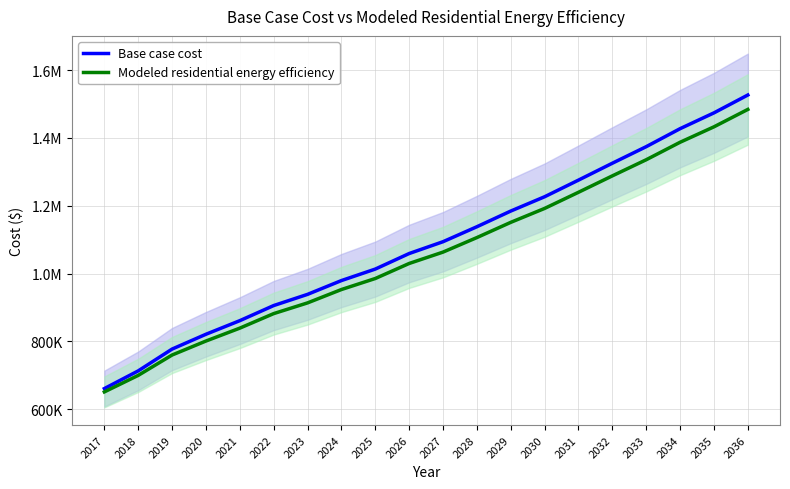

What is the sum of all Modeled residential energy efficiency values?

21196563.0